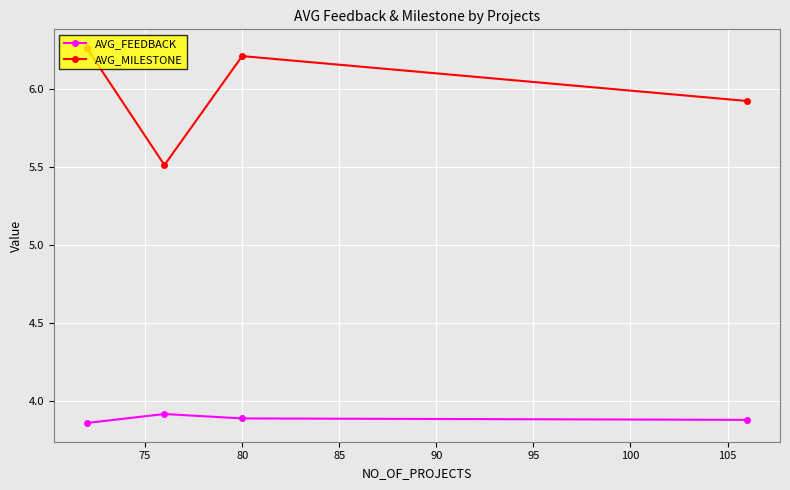

What is the average value of the AVG_MILESTONE series?

6.0